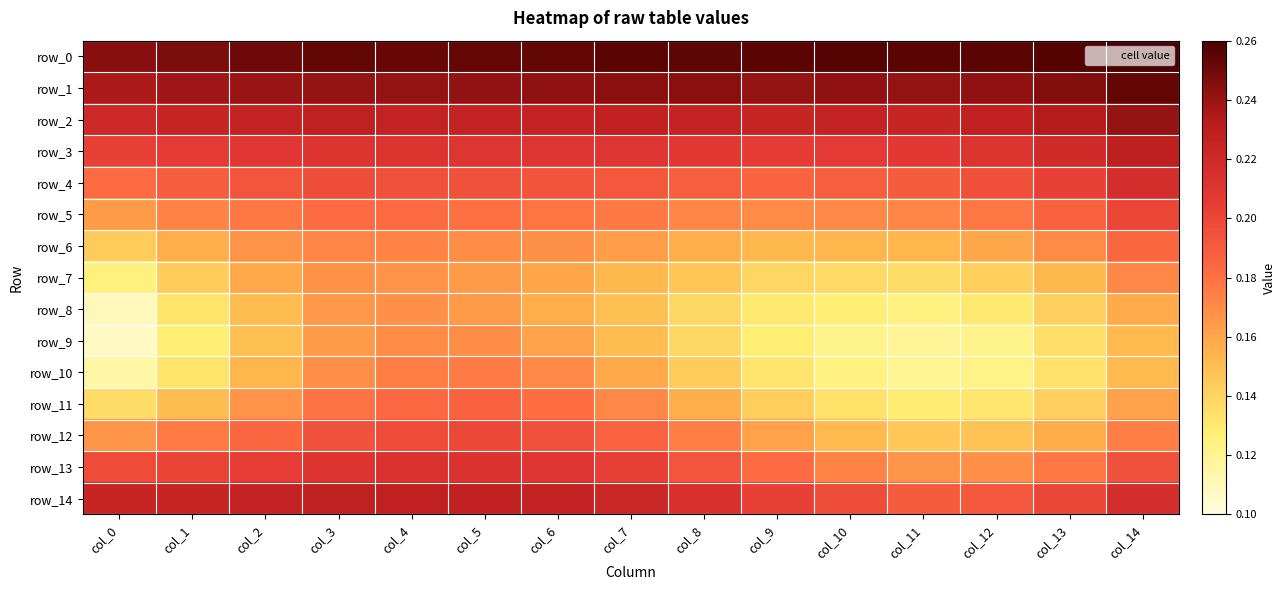

What is the total value across all series at col_6?

2.9